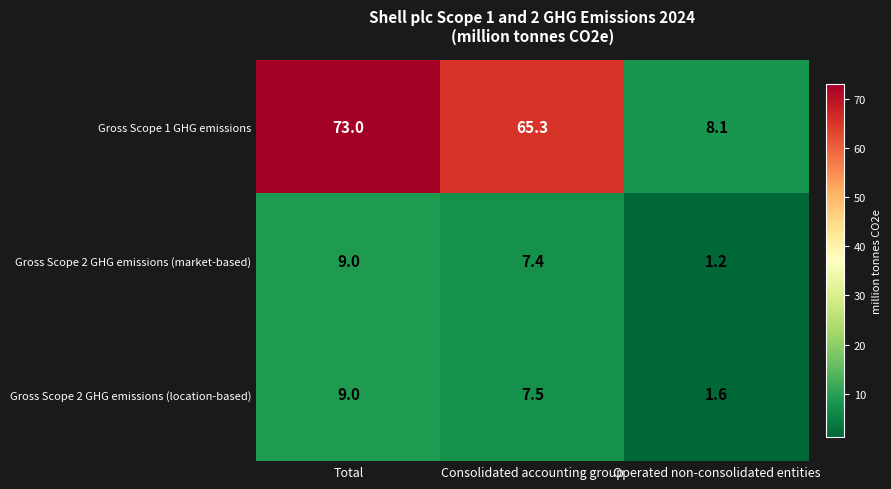

The Gross Scope 1 GHG emissions series shows 8.1 at Operated non-consolidated entities. True or false?

True